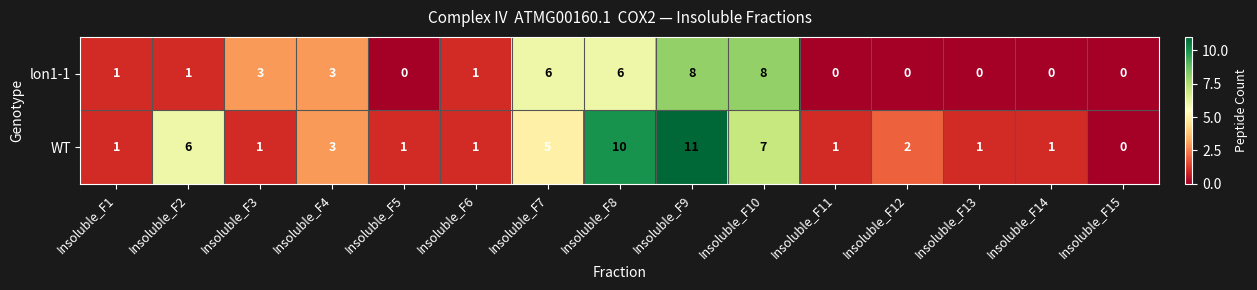

What is the total value across all series at Insoluble_F9?

19